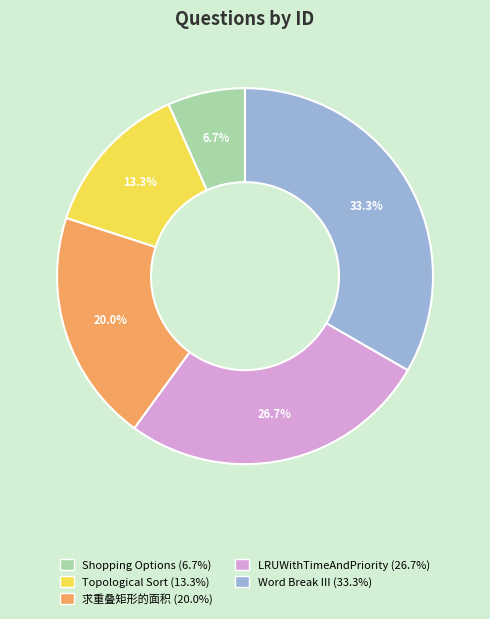

Count the number of slices in the pie.

5